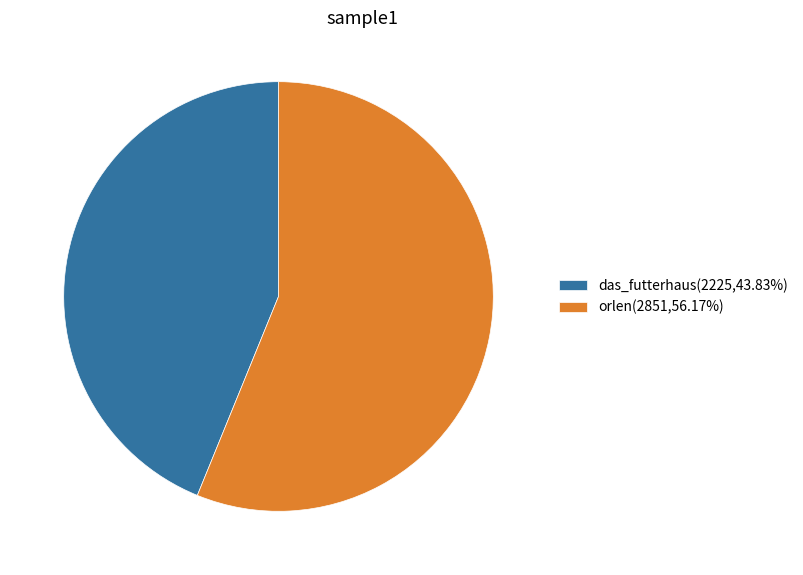

Approximately how many times larger is the value at orlen compared to das_futterhaus?

1.3